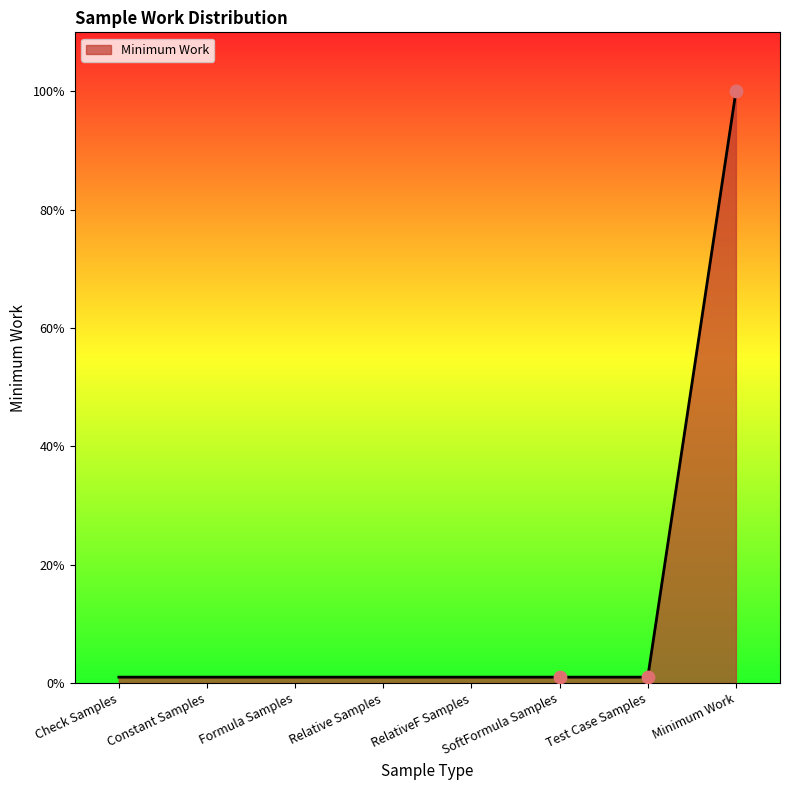

What is the ratio of the value at RelativeF Samples to the value at Check Samples?

1.0